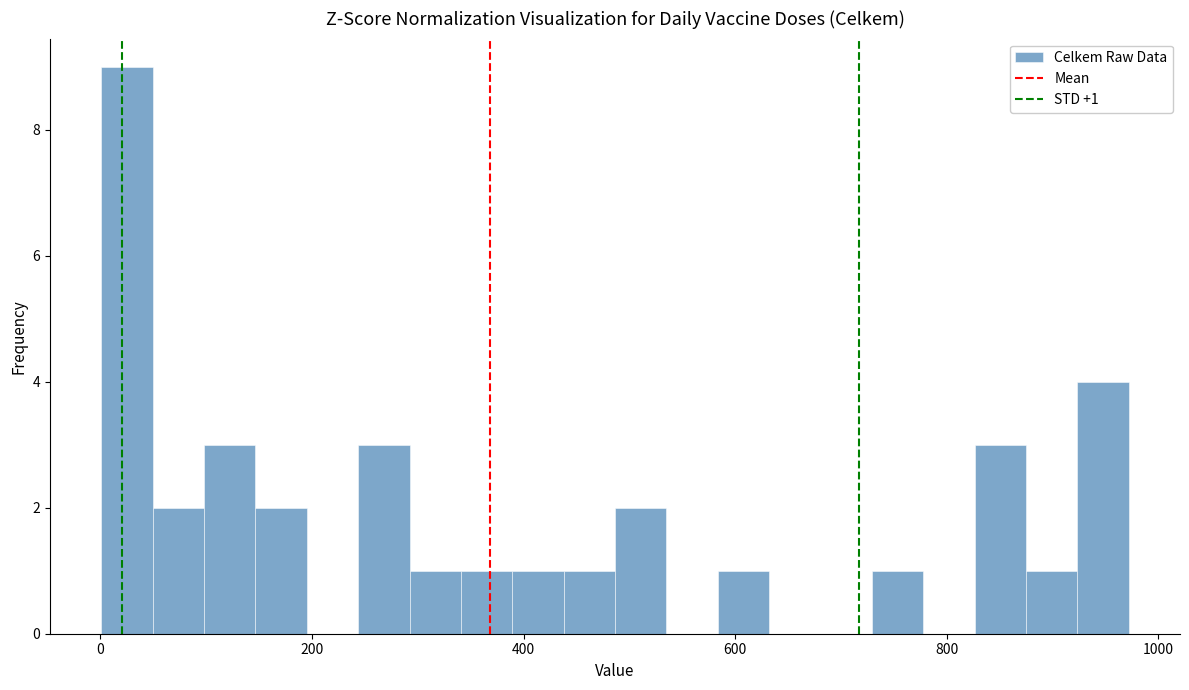

Read against the x-axis, roughly where is the centre of the tallest bar?

20